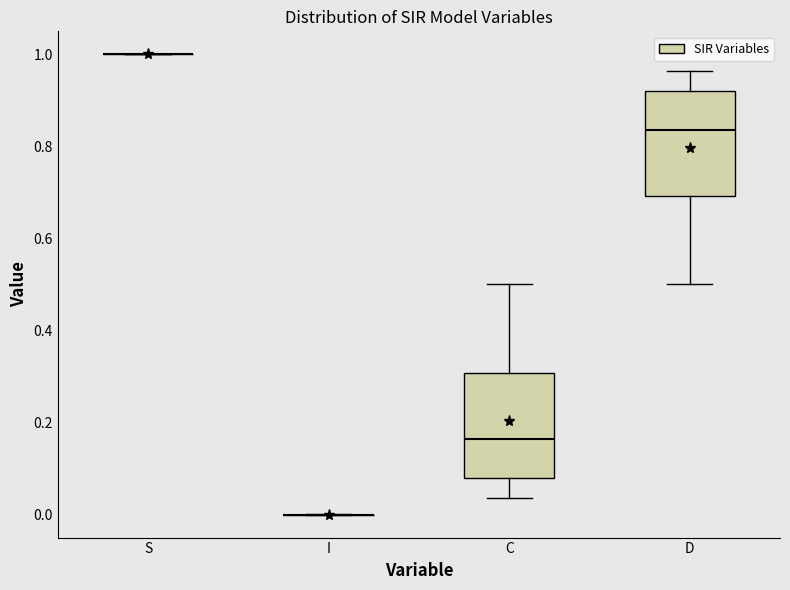

Reading left to right, transcribe this box plot: for each box, give where its median line is, the range the box spans, and where its two whiskers end, as read against the y-axis. The values are not printed on the chart, so give them approximately, as read against the axis.

S: box collapsed to a line at 1.00, whiskers 1.00 to 1.00
I: box collapsed to a line at 0.00, whiskers 0.00 to 0.00
C: median 0.16, box 0.08 to 0.30, whiskers 0.04 to 0.50
D: median 0.84, box 0.70 to 0.92, whiskers 0.50 to 0.96